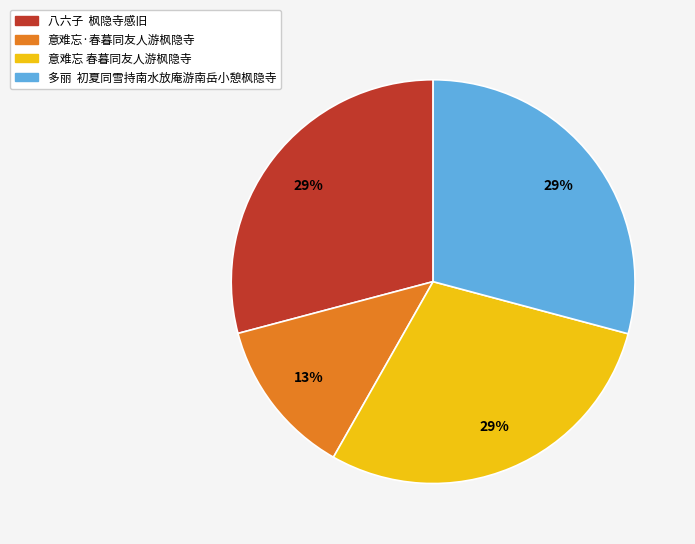

To the nearest percent, what is the difference between the 意难忘·春暮同友人游枫隐寺 and 八六子 枫隐寺感旧 slice percentages?

16%